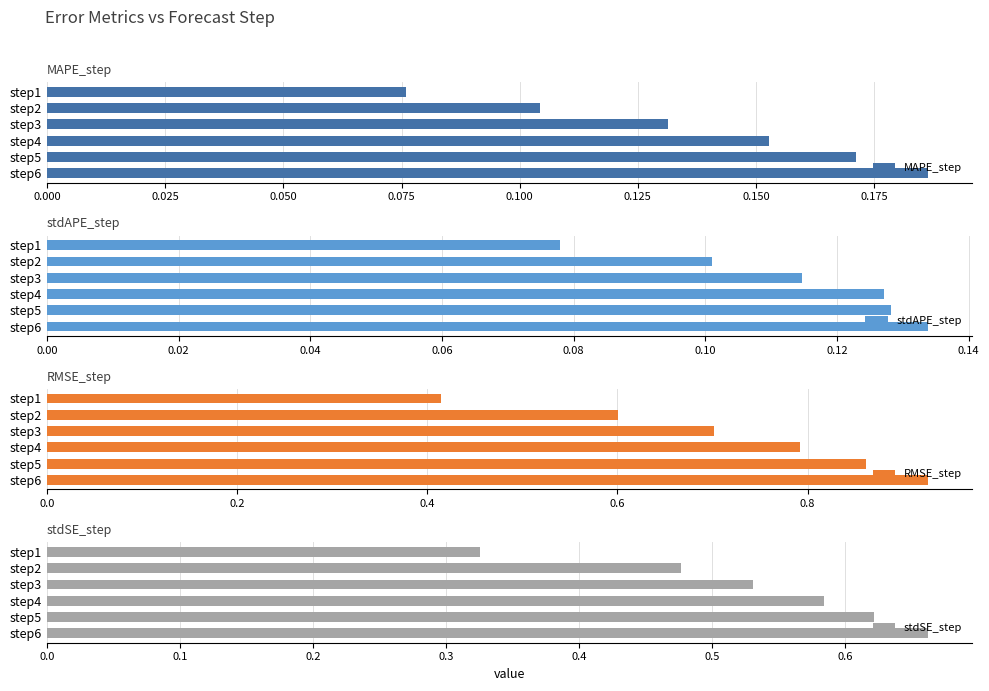

List the labels in order of MAPE_step value, largest first.

step6, step5, step4, step3, step2, step1